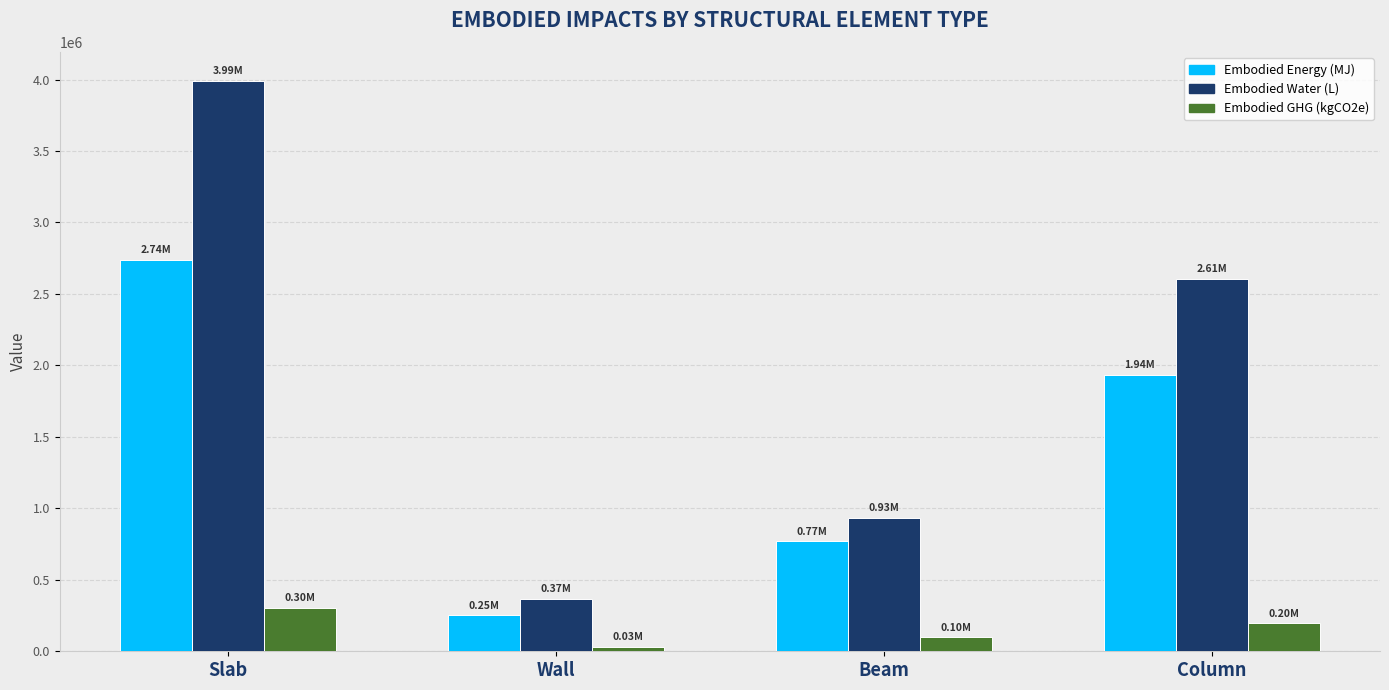

What is the label of the 4th bar from the left?

Column